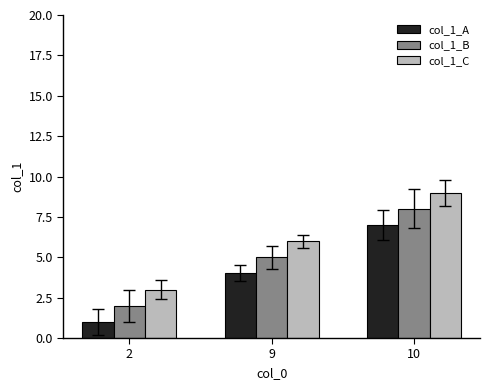

How many data points does each series have?

3